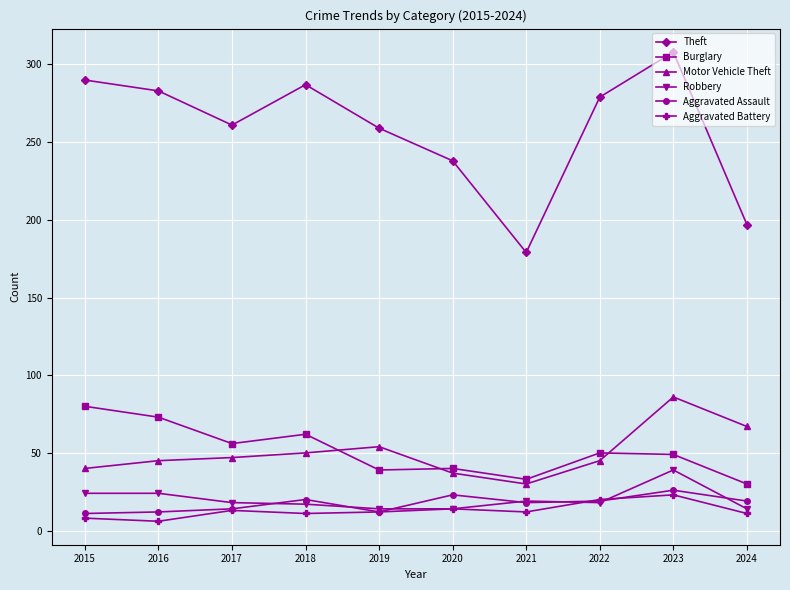

The value of Theft at 2016 is 283. True or false?

True